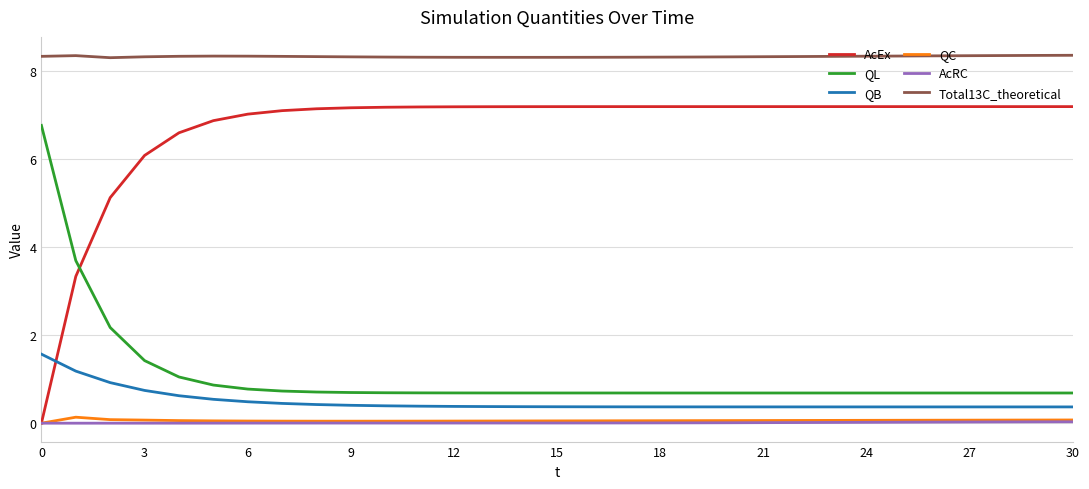

True or false: QC and Total13C_theoretical intersect in this chart.

False